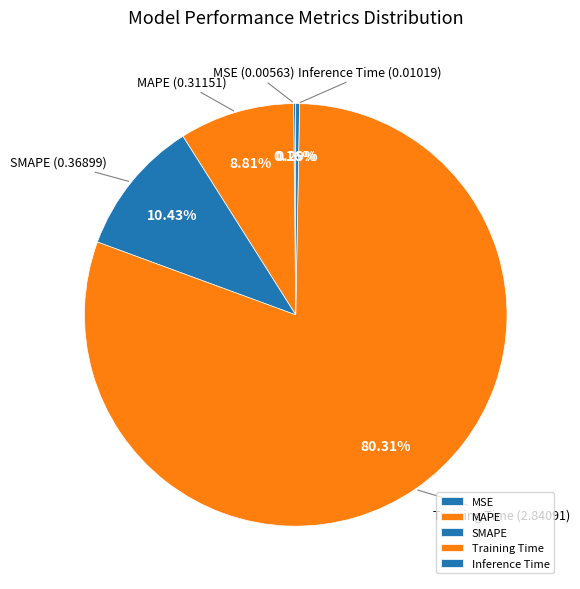

Is Training Time the majority of the pie?

Yes